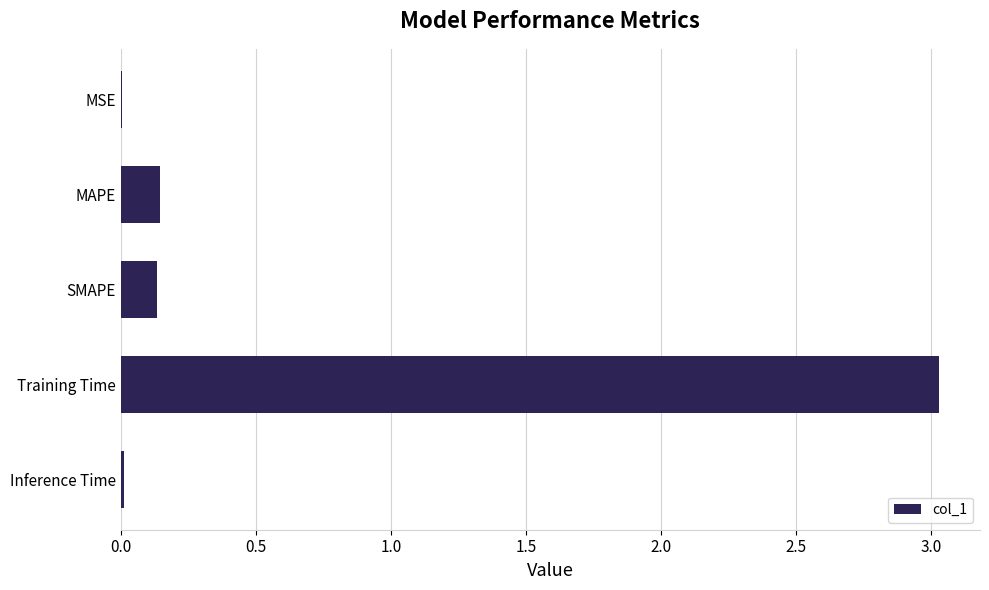

Count the number of data series in this chart.

1